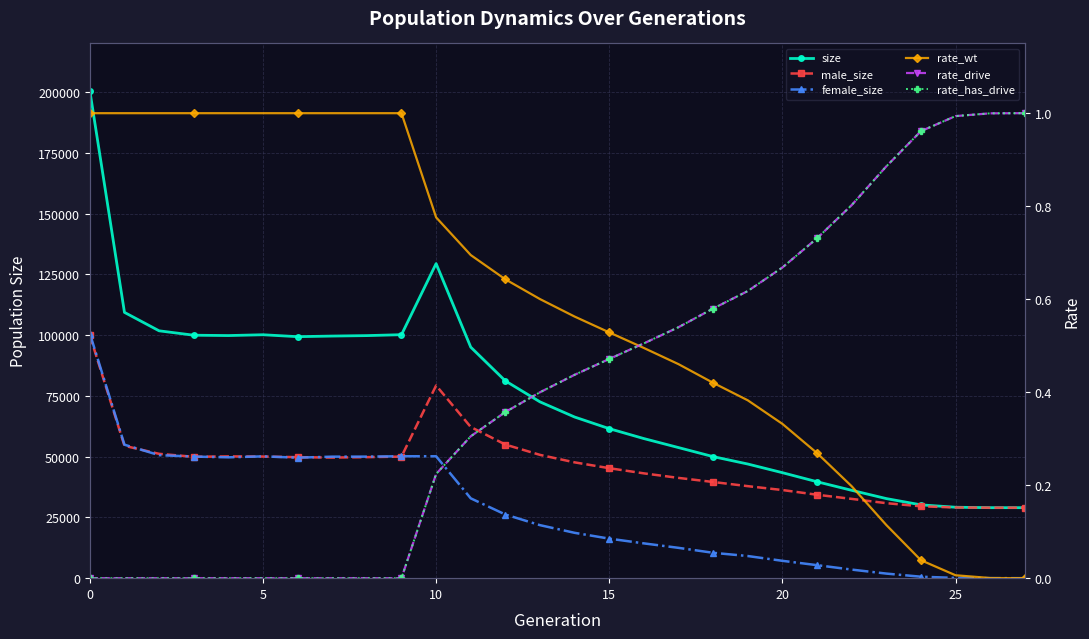

The value of rate_drive at 24 is 1.0. True or false?

True